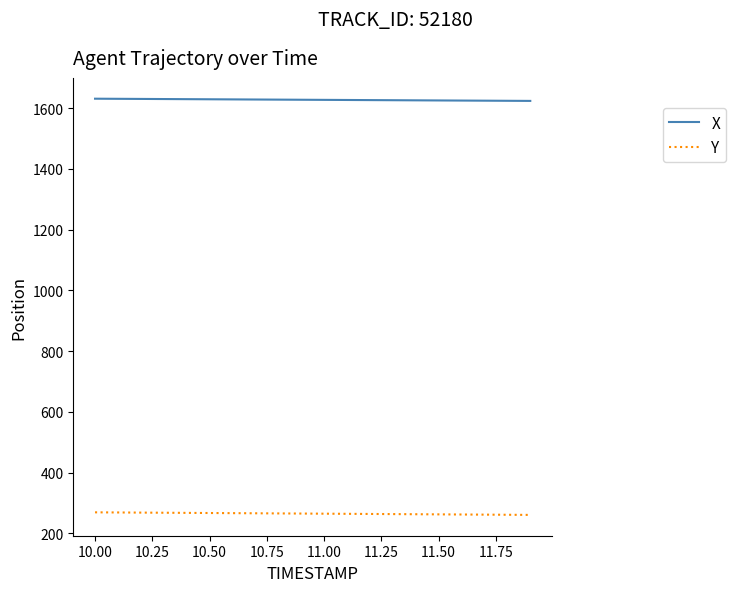

True or false: X and Y cross at least once.

False